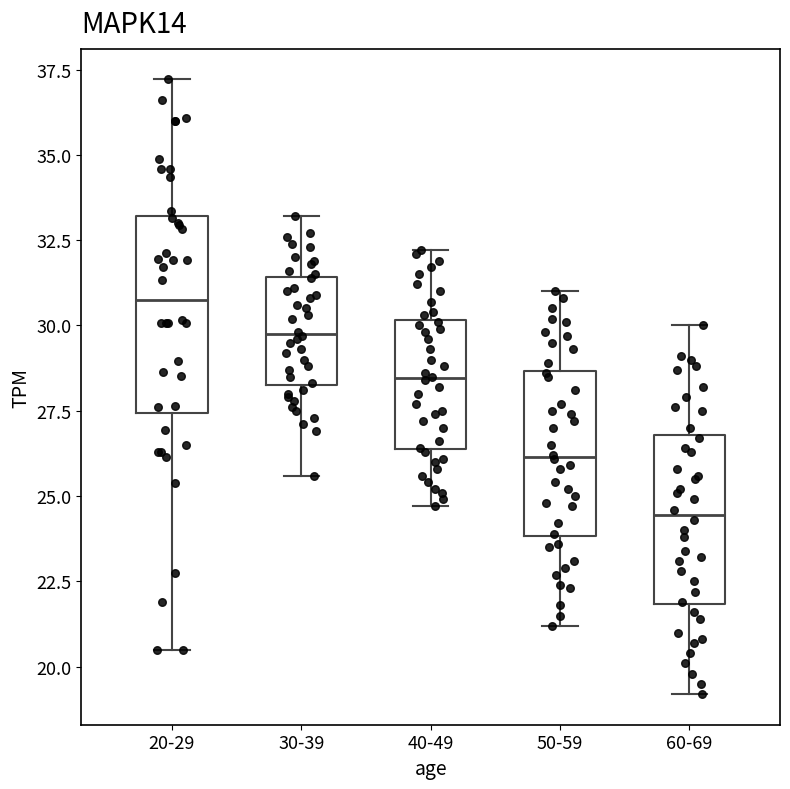

Comparing the boxes themselves (not the whiskers), which one is the tallest?

20-29